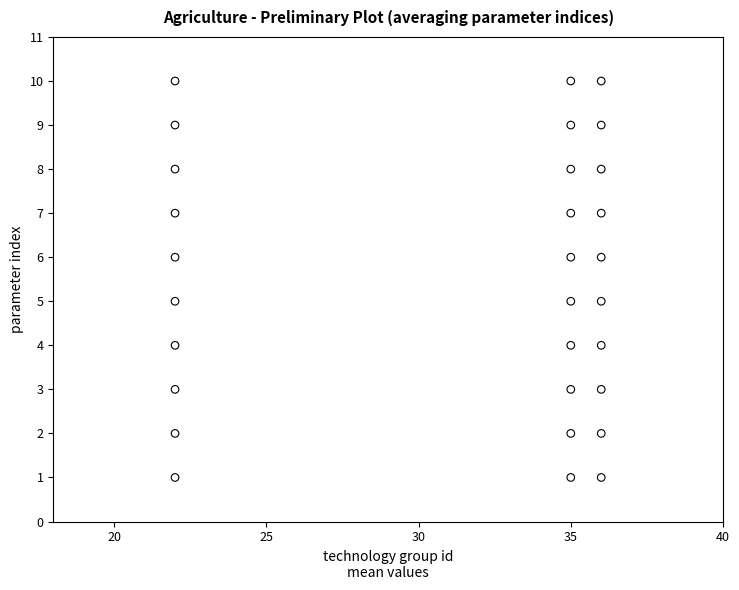

What is the range of Y values (max minus min)?

9